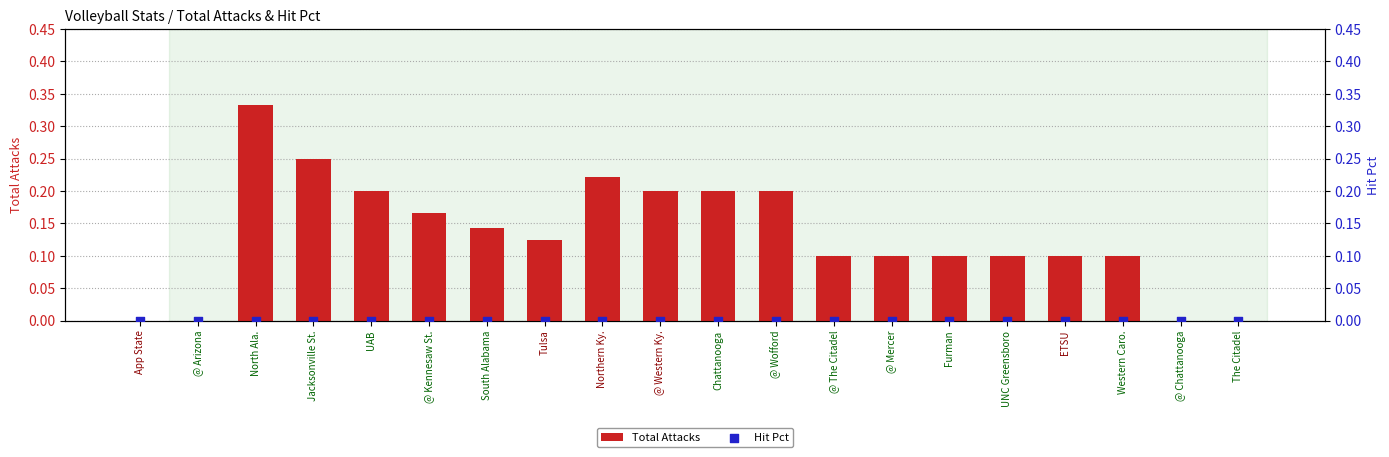

At which category is the sum across all series the highest?

North Ala.